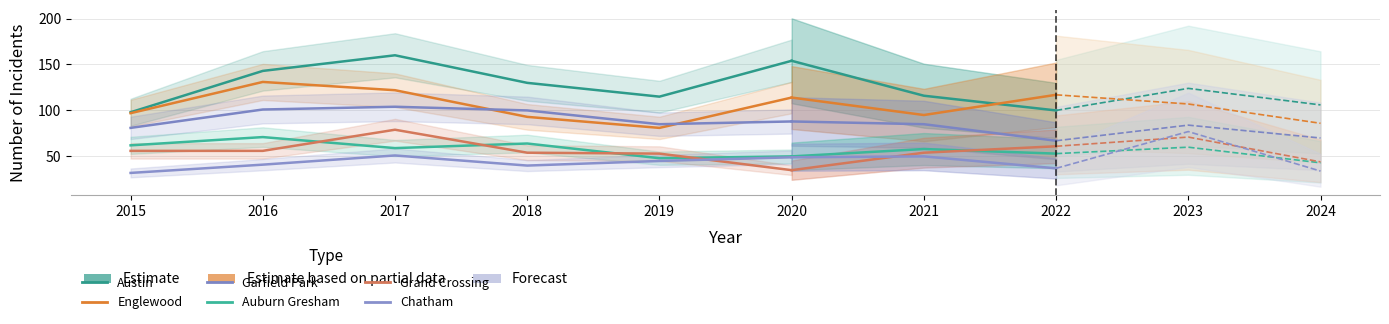

Rank the categories by Auburn Gresham value from highest to lowest.

2016, 2018, 2015, 2023, 2017, 2021, 2022, 2020, 2019, 2024